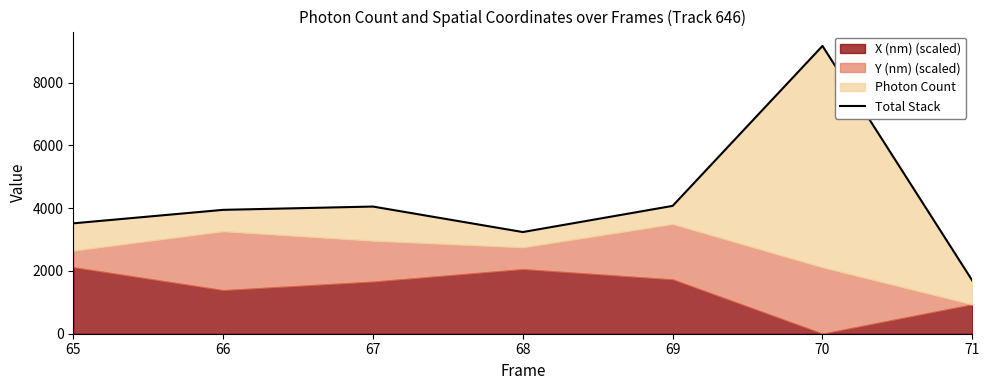

What is the sum of all values?

29685.9